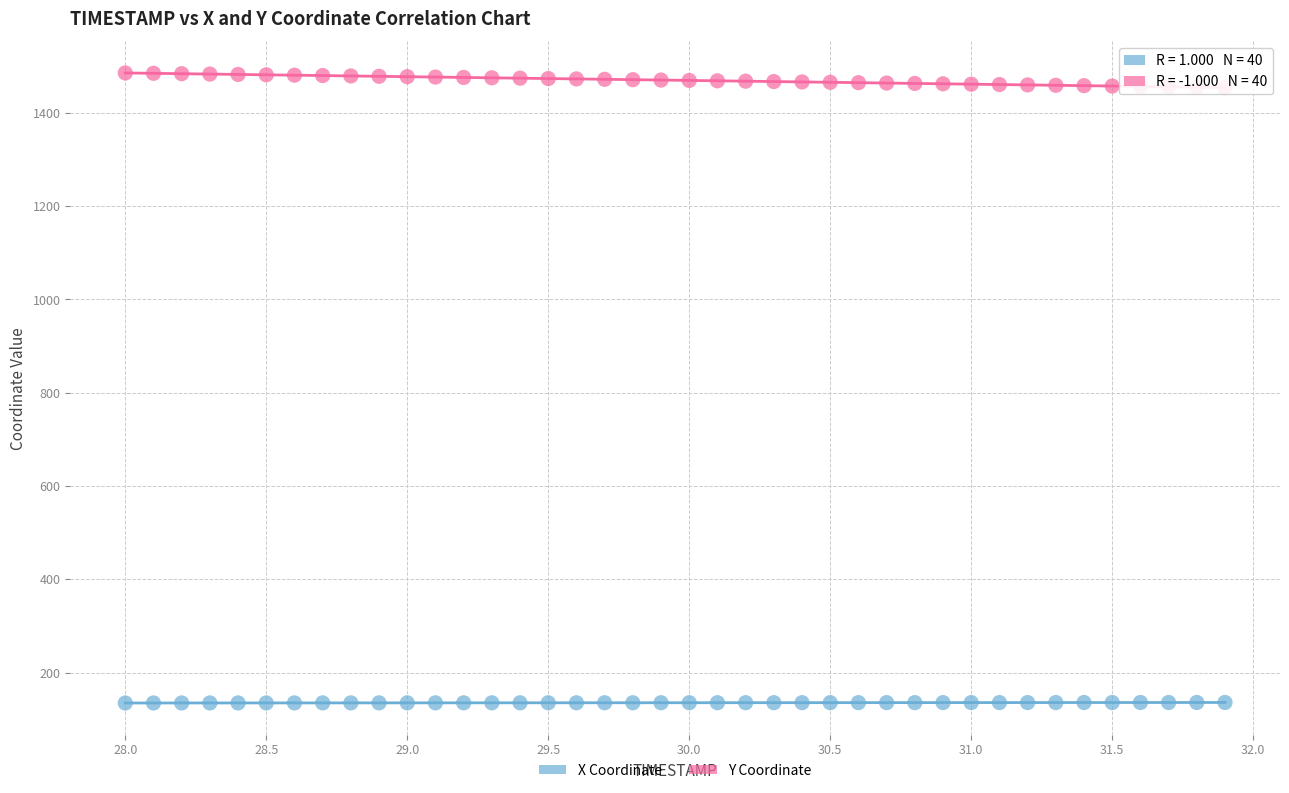

Which series contains the lowest Y value?

X Coordinate